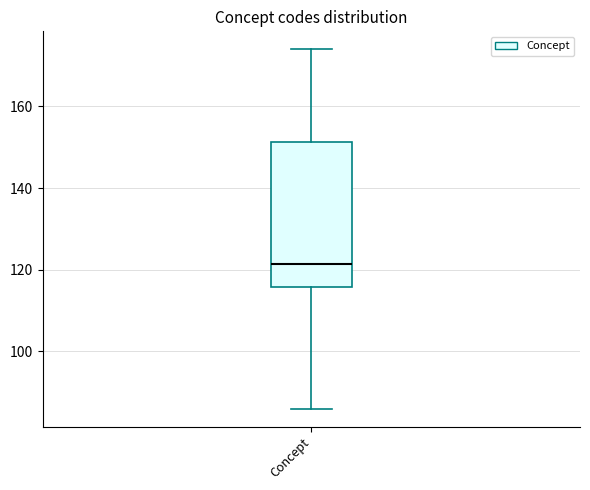

Read this box plot against the y-axis: the position of the median line, the range covered by the box, and the ends of both whiskers. The values are not printed on the chart, so give them approximately, as read against the axis.

median 122, box 116 to 152, whiskers 86 to 174